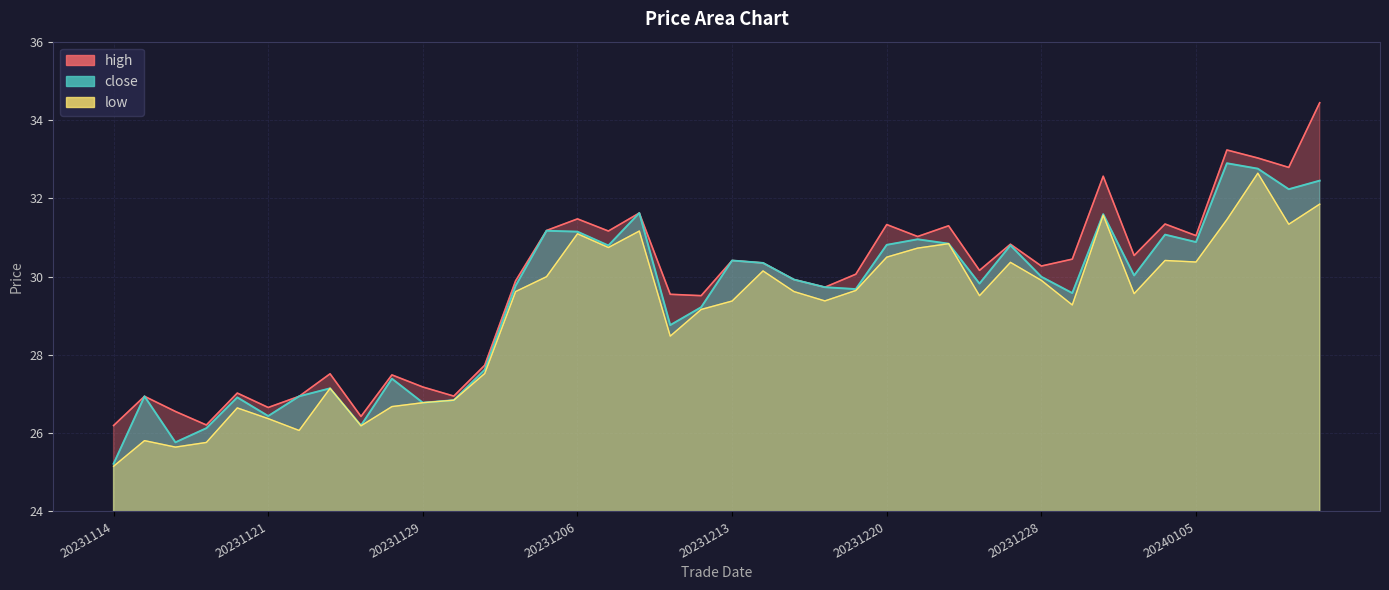

Which series changed the most between 20231205 and 20240109?

low